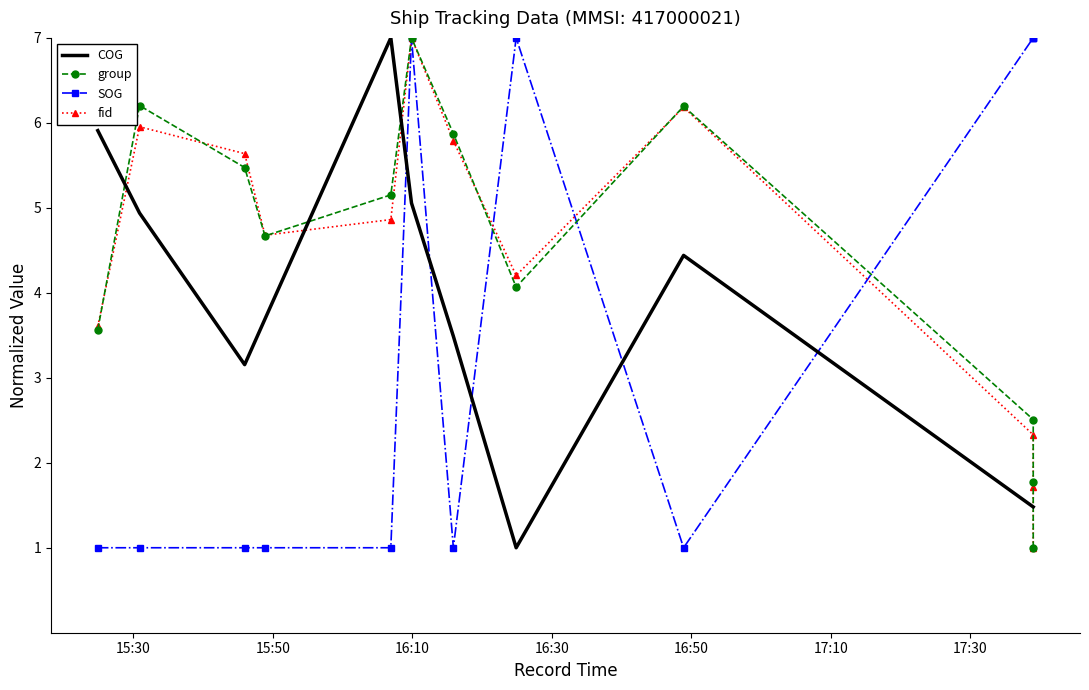

Is the value of group at 15:30 greater than the value of fid at 10?

Yes